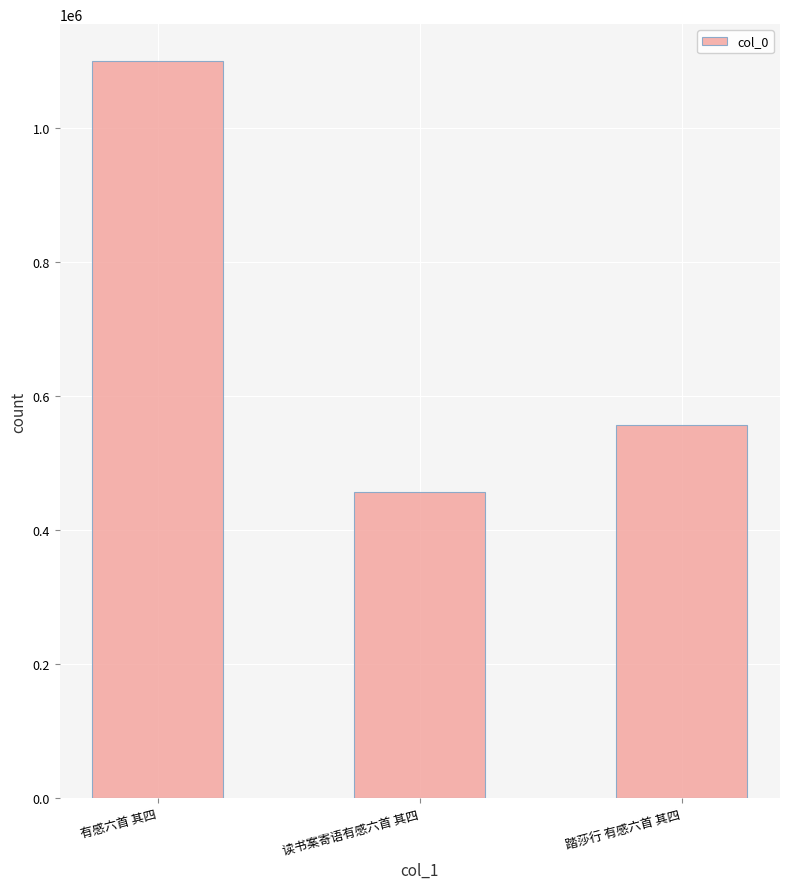

List the labels in order of value, smallest first.

读书案寄语有感六首 其四, 踏莎行 有感六首 其四, 有感六首 其四